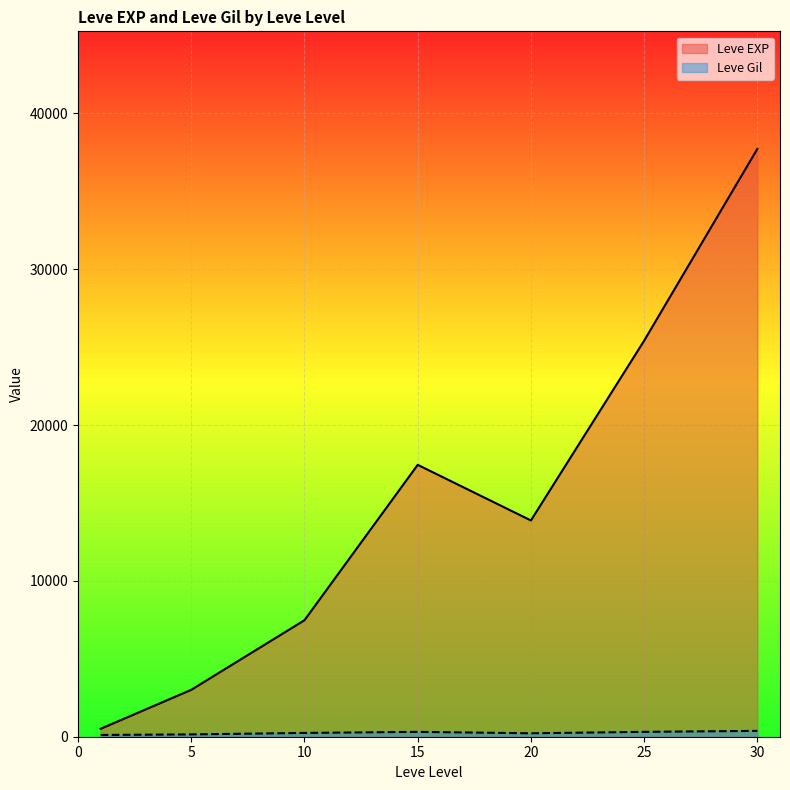

Where does the Leve Gil series first go above 223?

10